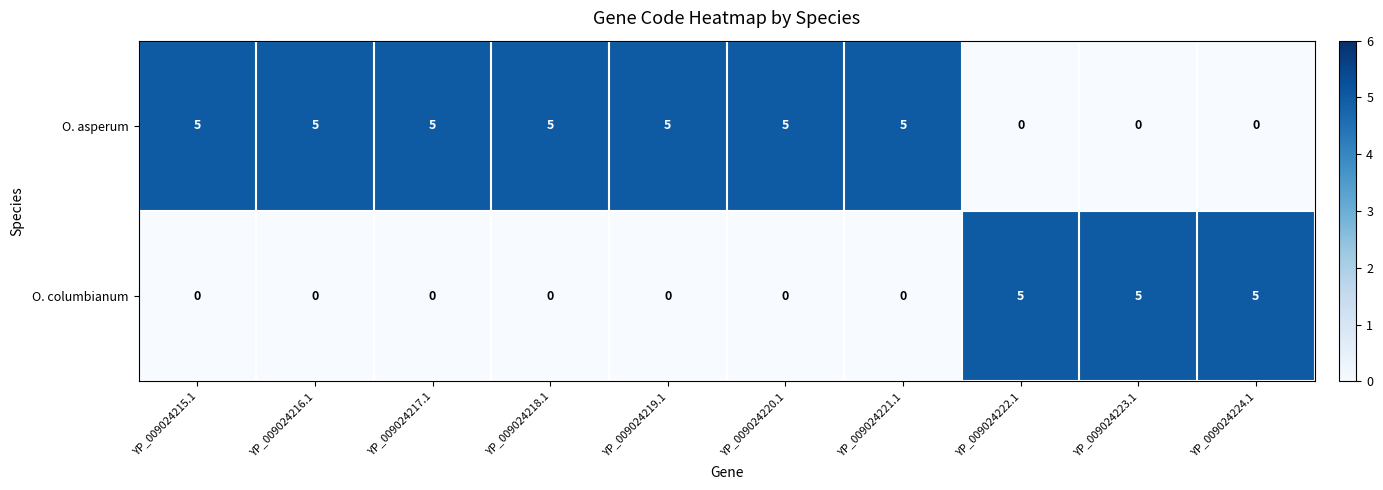

List the series in order of their overall mean, highest first.

O. asperum, O. columbianum